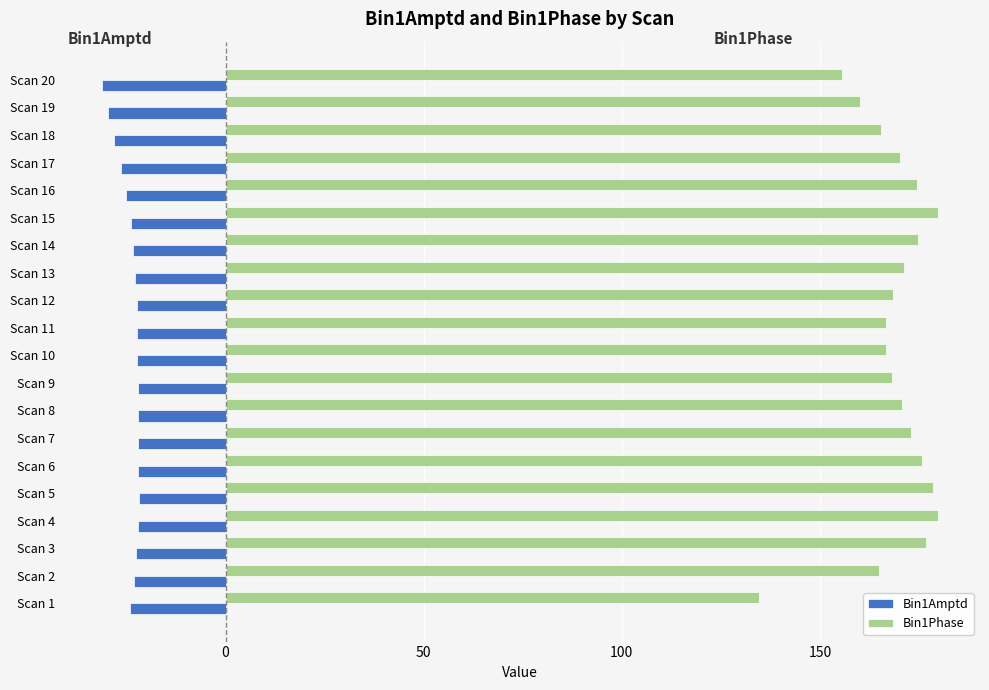

What is the minimum value for Bin1Phase?

134.6